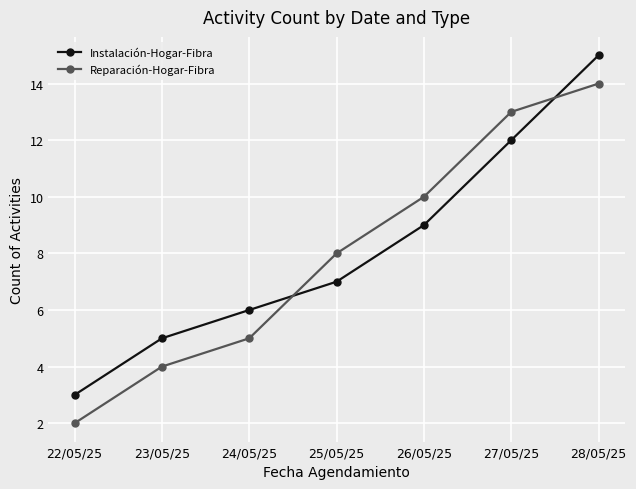

At which category is the sum across all series the highest?

28/05/25